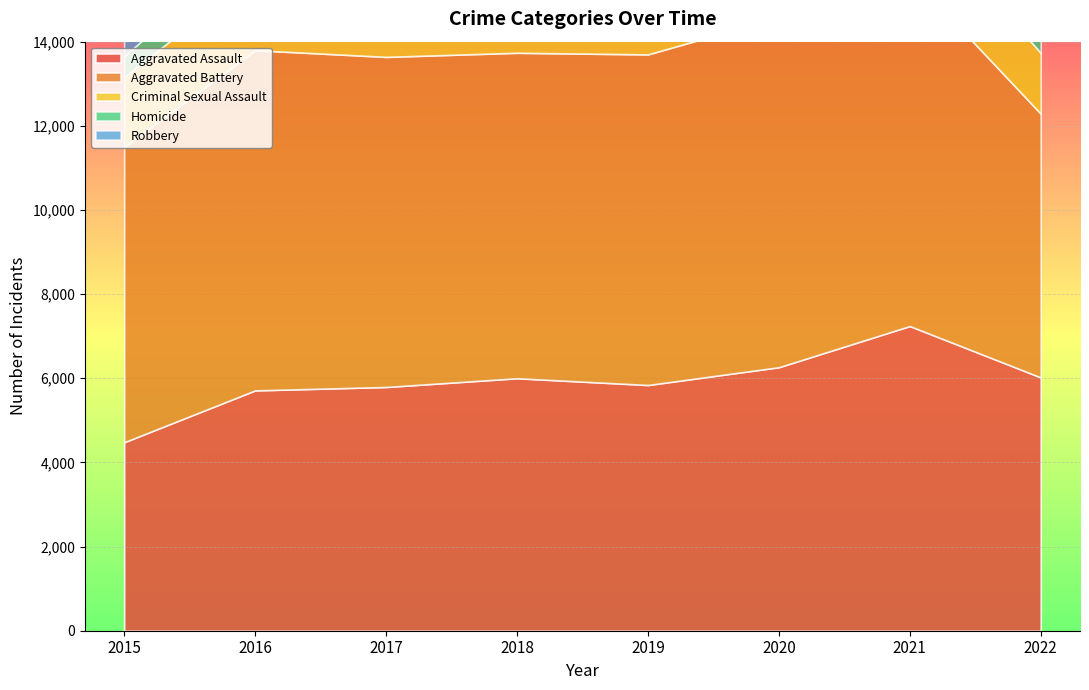

Between 2015 and 2016, which series saw the biggest shift?

Robbery